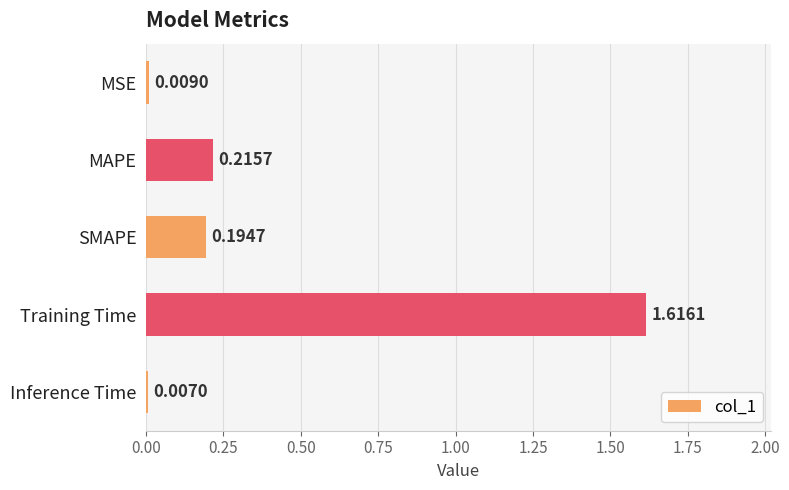

How many data points does each series have?

5